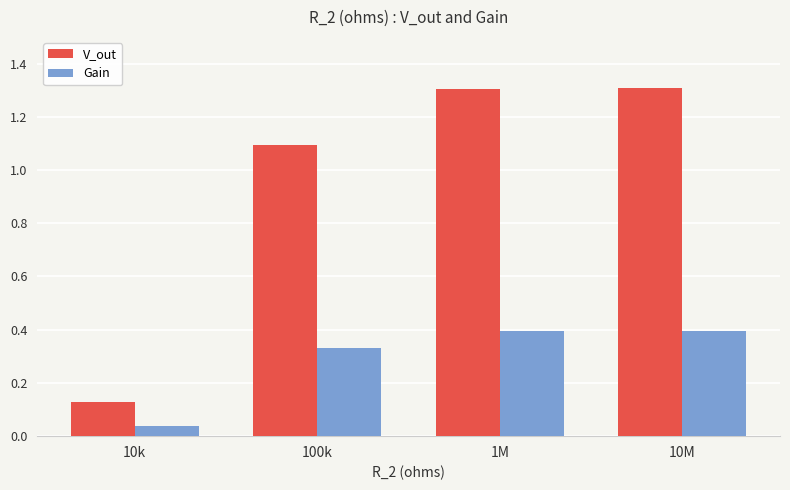

Is the value of V_out at 10M greater than the value of Gain at 100k?

Yes